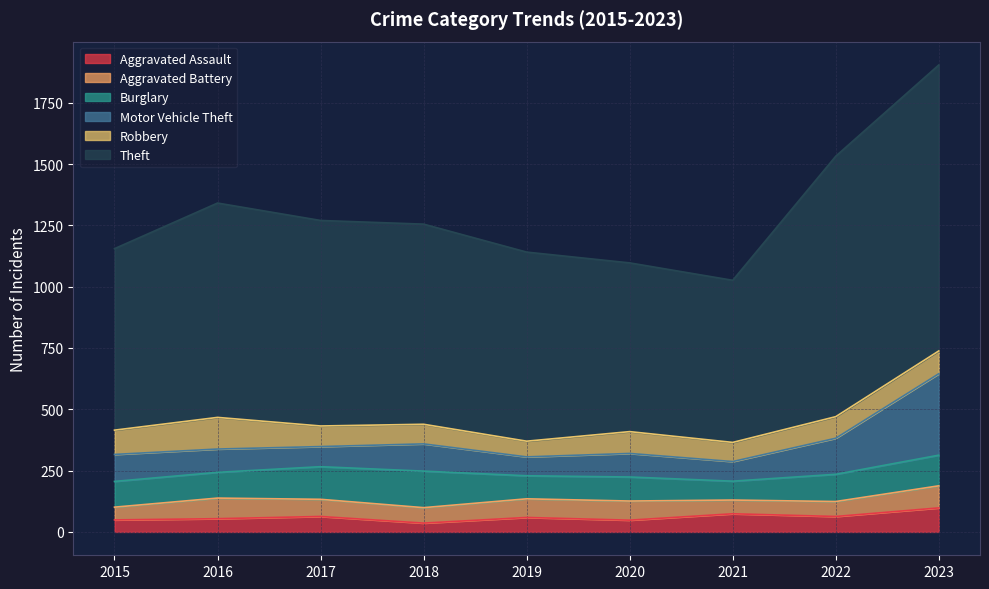

What is the sum of all Motor Vehicle Theft values?

1130